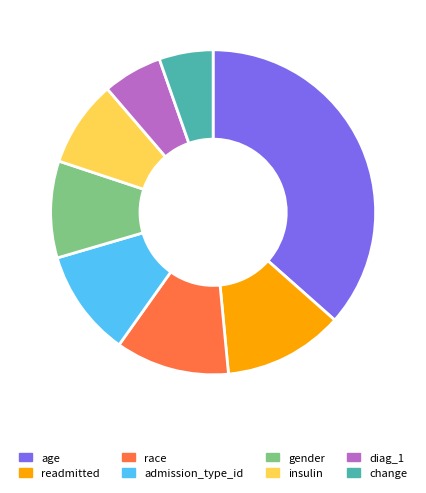

How many segments does this pie chart have?

8